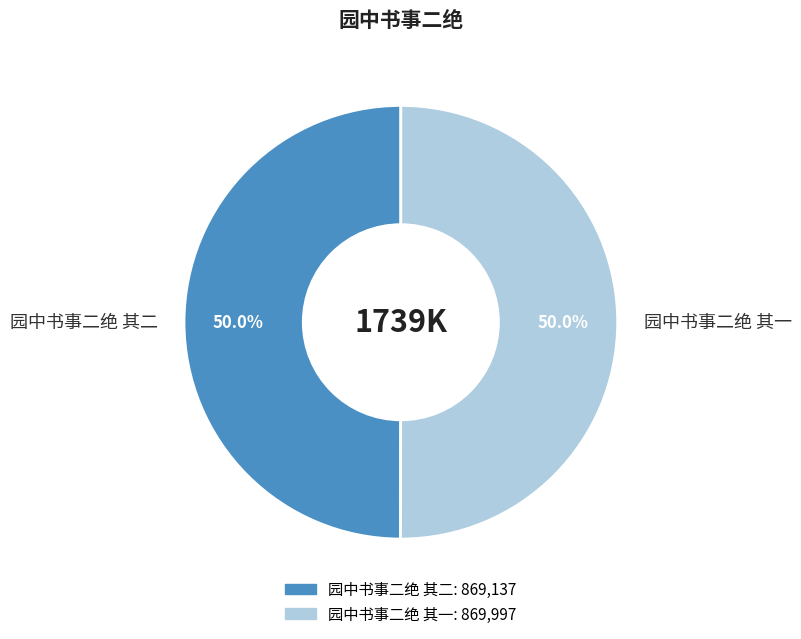

Is it true that 园中书事二绝 其二 is 50% of the pie?

True